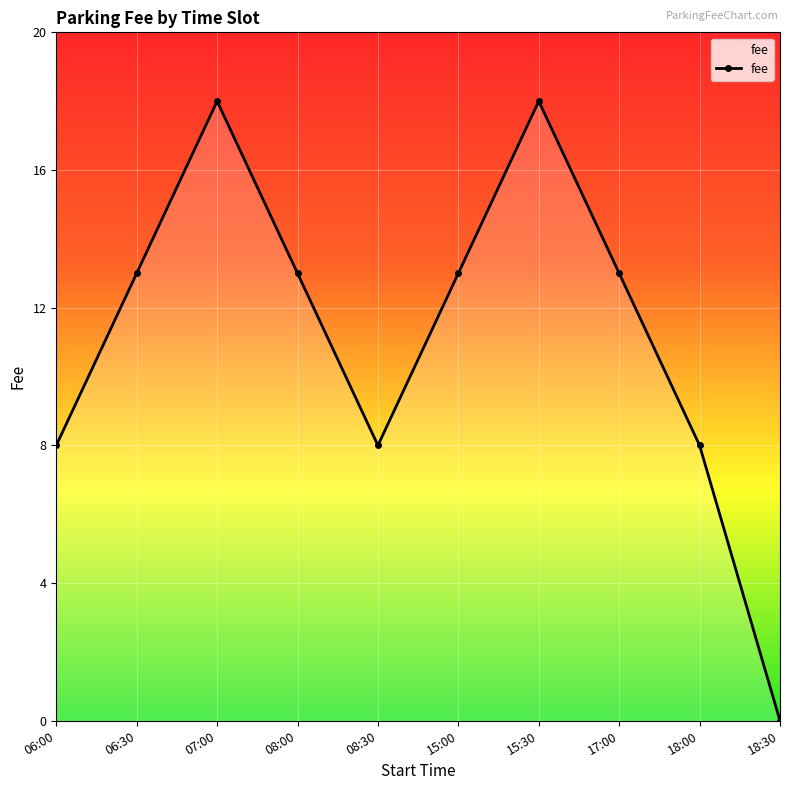

Reading left to right, extract all data points from this chart.

8	13	18	13	8	13	18	13	8	0